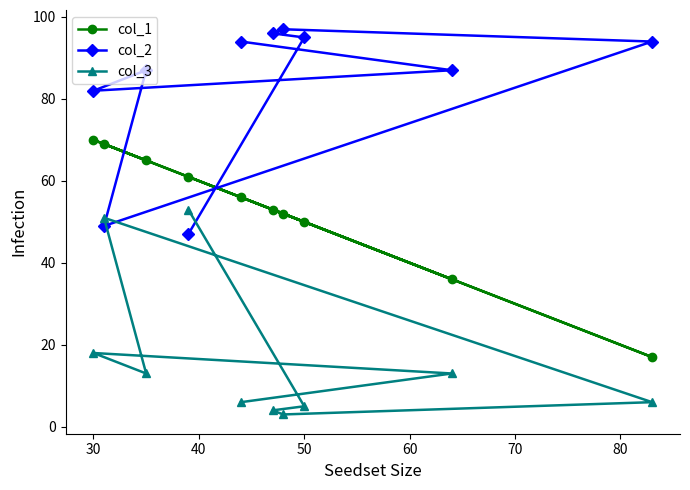

What is the greatest value displayed?

97